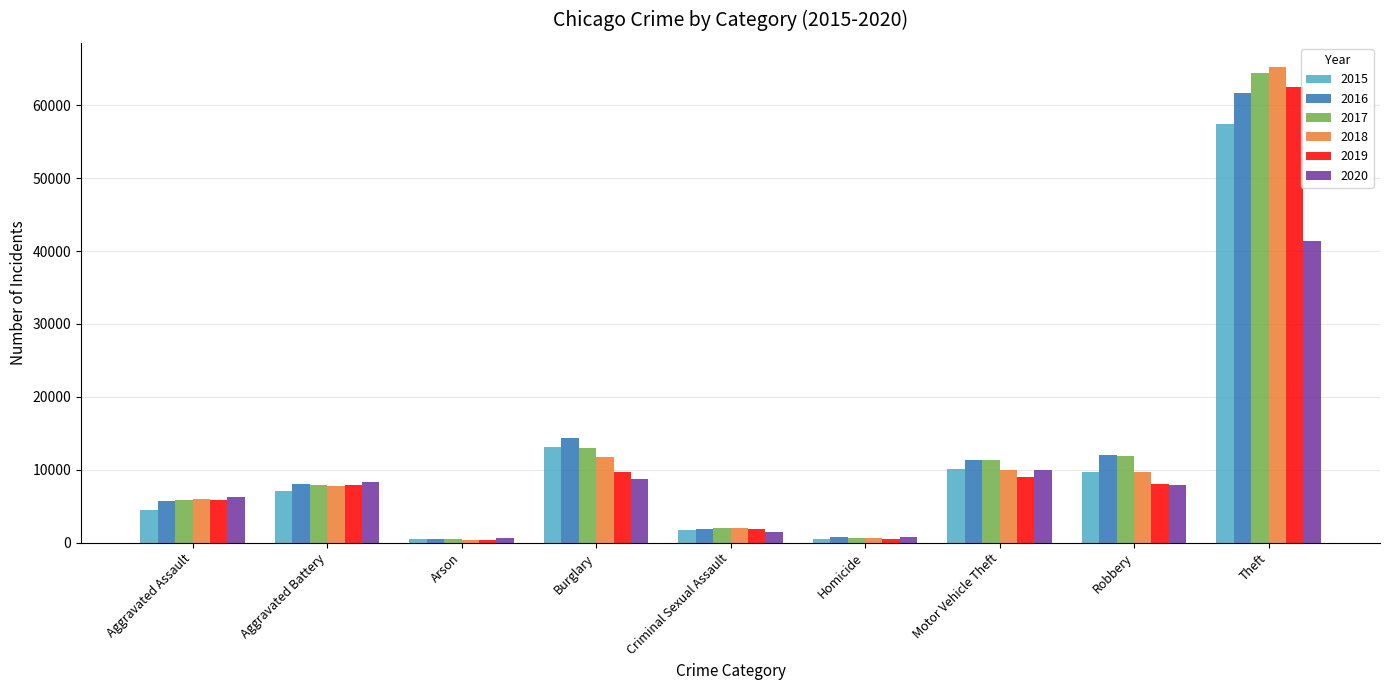

What is the maximum value for 2020?

41349